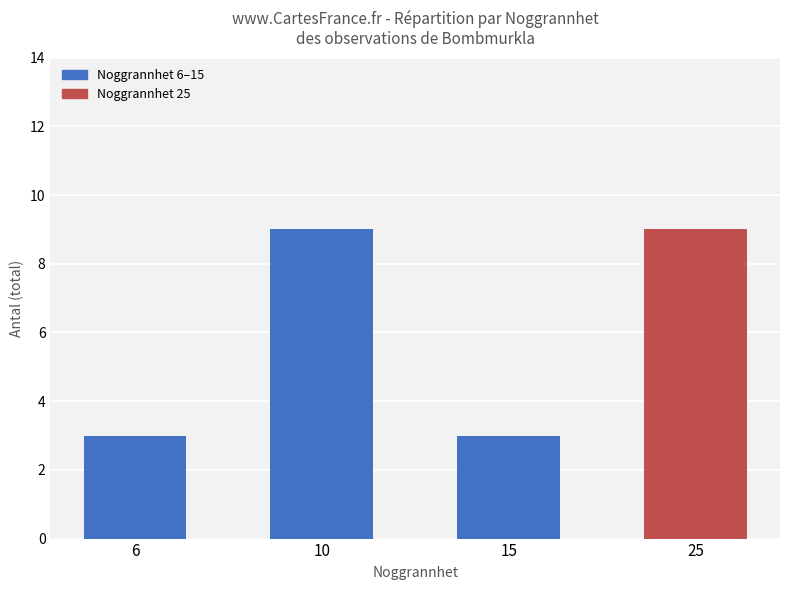

Reading right to left, extract all data points from this chart.

9	3	9	3